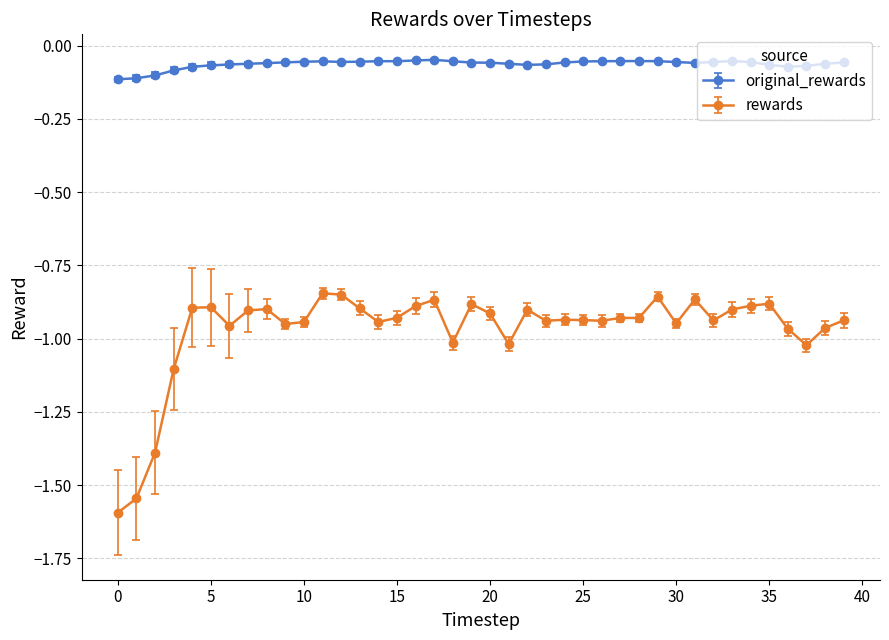

What is the sum of all rewards values?

-38.8